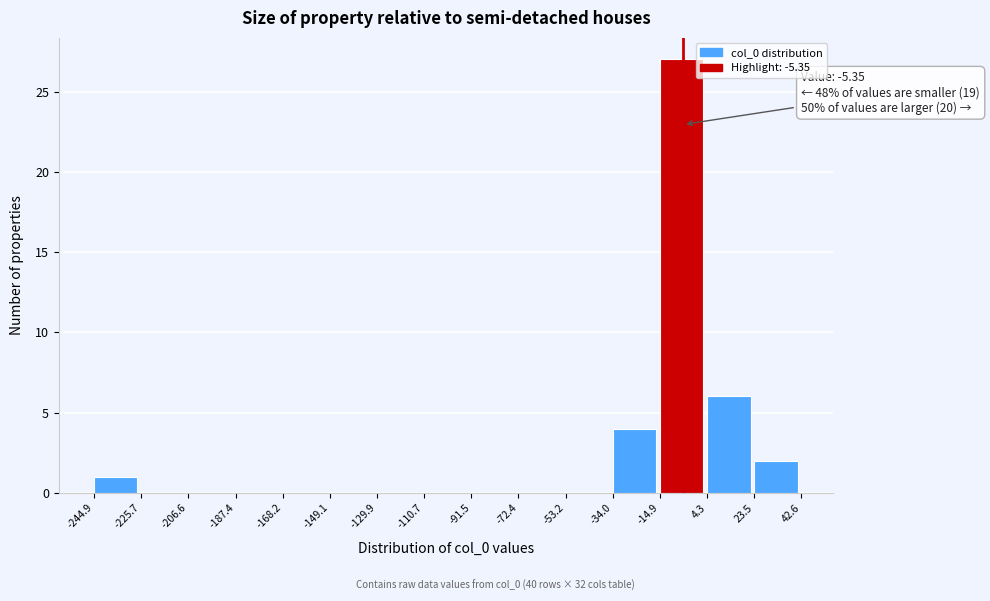

Which range on the x-axis has the tallest bar?

-14.9 to 4.3